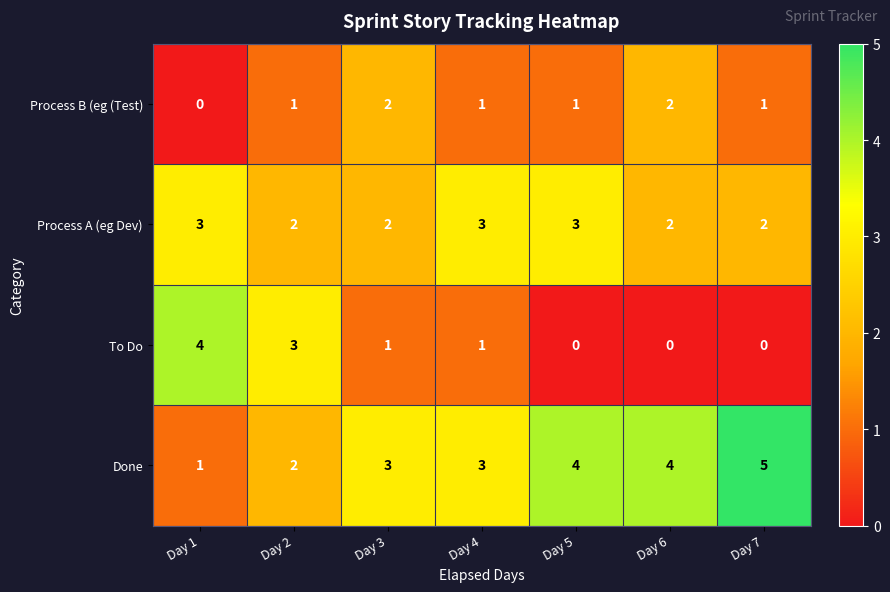

Which series has the largest total across all categories?

Done